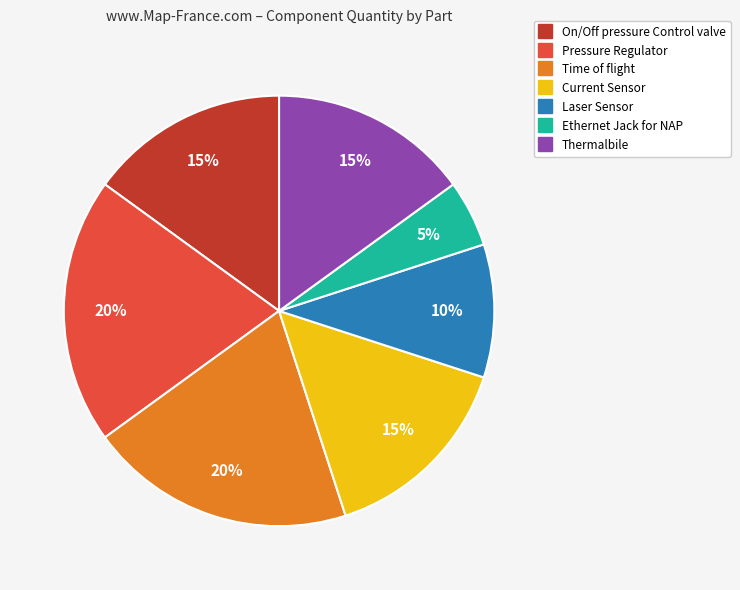

Which slice is the smallest?

Ethernet Jack for NAP